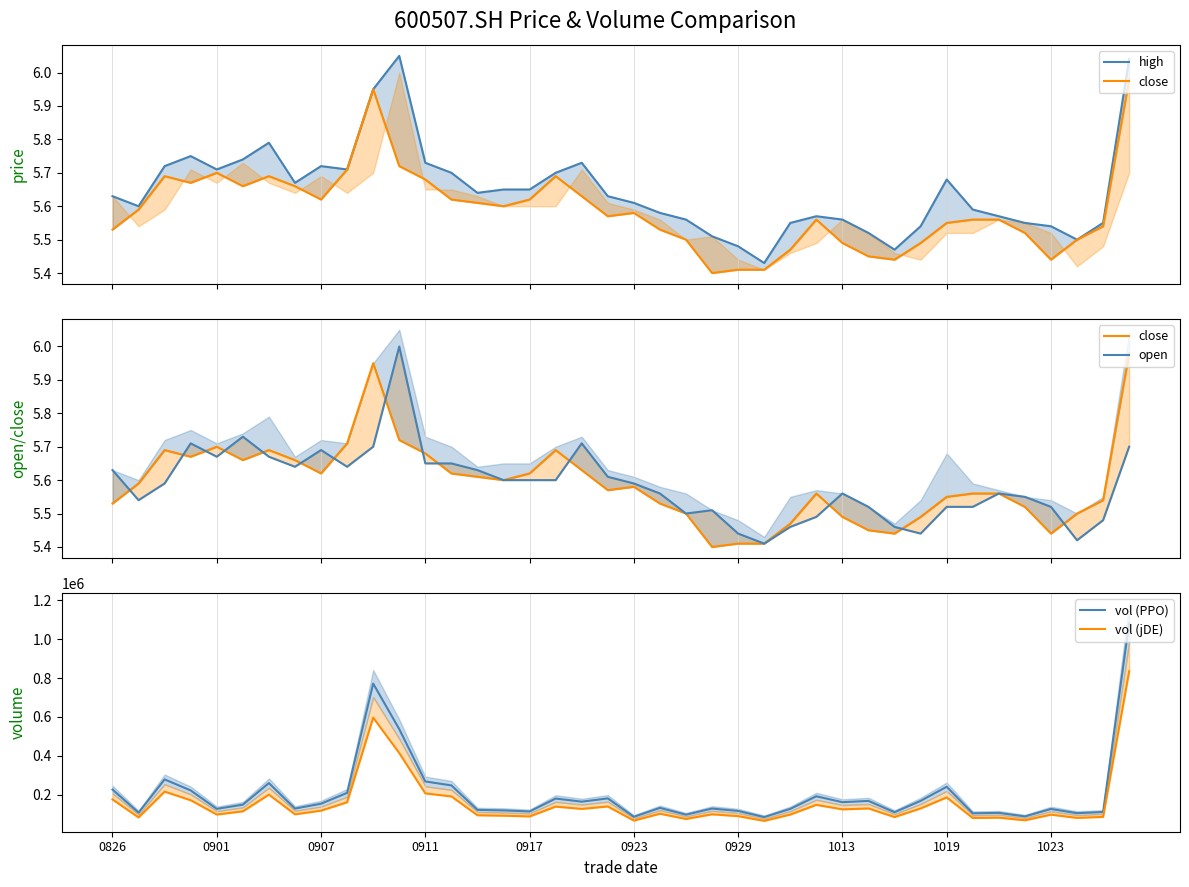

The value of vol (PPO) at 0911 is 267826. True or false?

True